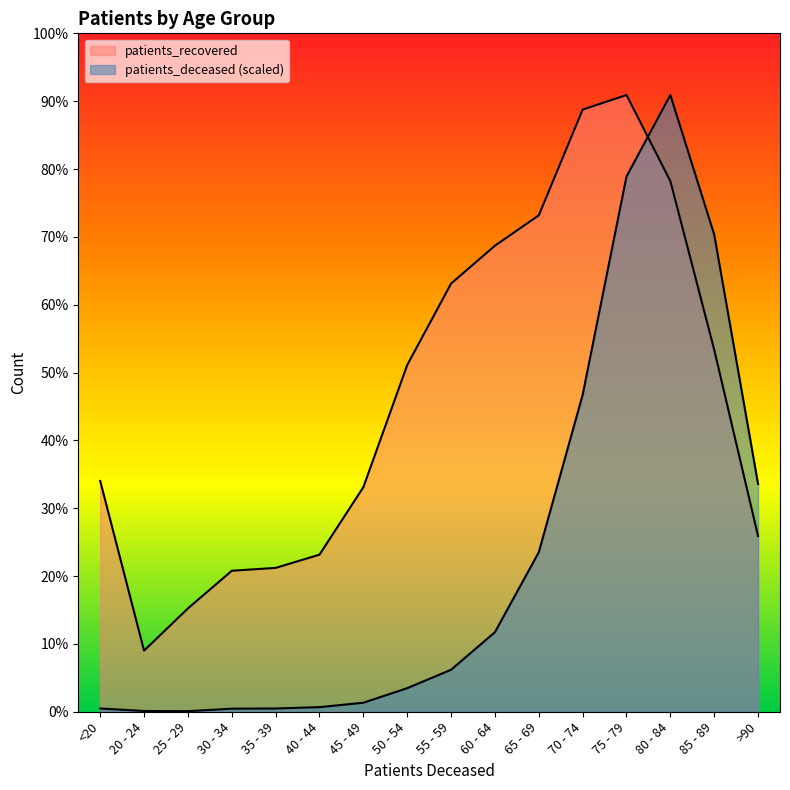

What is the sum of the patients_recovered values at 25 - 29 and >90?

5373.0